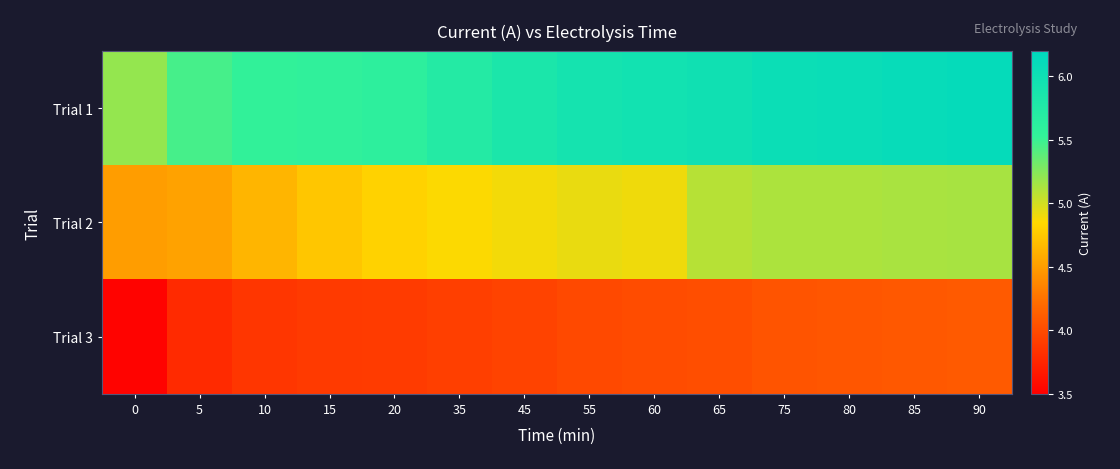

Reading left to right, list all the values displayed in this chart.

Trial 1: 0=5.2	5=5.5	10=5.5	15=5.6	20=5.6	35=5.7	45=5.8	55=5.9	60=6.0	65=6.0	75=6.0	80=6.1	85=6.1	90=6.1
Trial 2: 0=4.5	5=4.5	10=4.6	15=4.7	20=4.8	35=4.9	45=4.9	55=4.9	60=4.9	65=5.1	75=5.1	80=5.1	85=5.1	90=5.1
Trial 3: 0=3.5	5=3.8	10=3.9	15=3.9	20=3.9	35=3.9	45=4.0	55=4.0	60=4.0	65=4.0	75=4.1	80=4.1	85=4.1	90=4.1